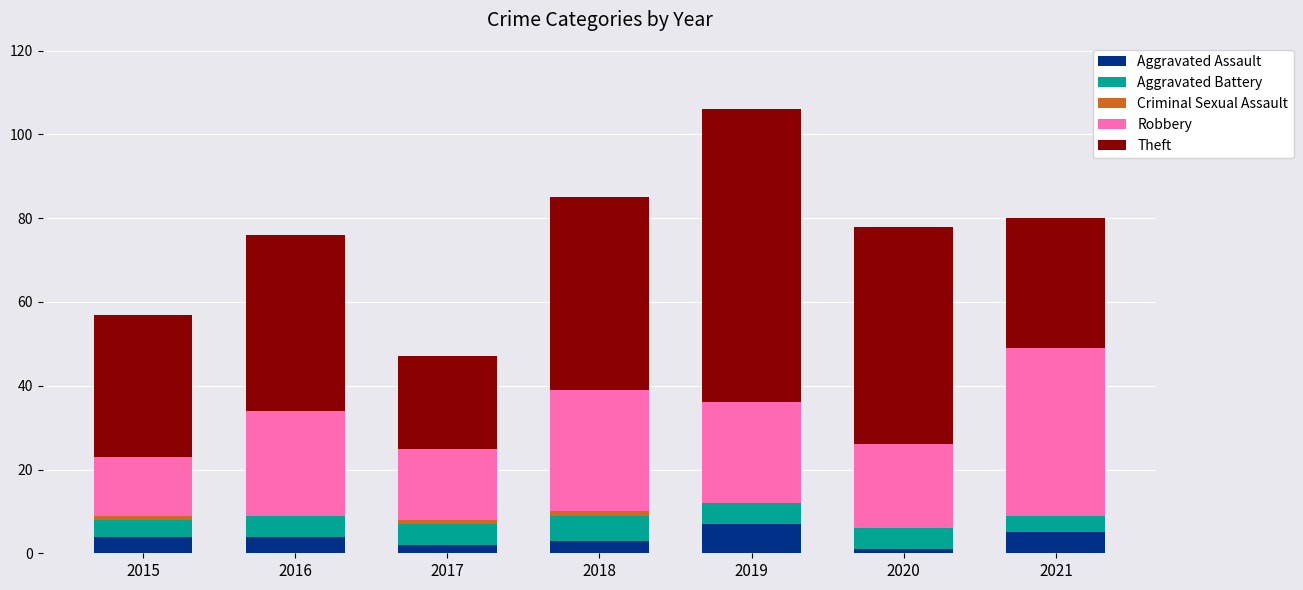

What is the total value across all series at 2016?

76